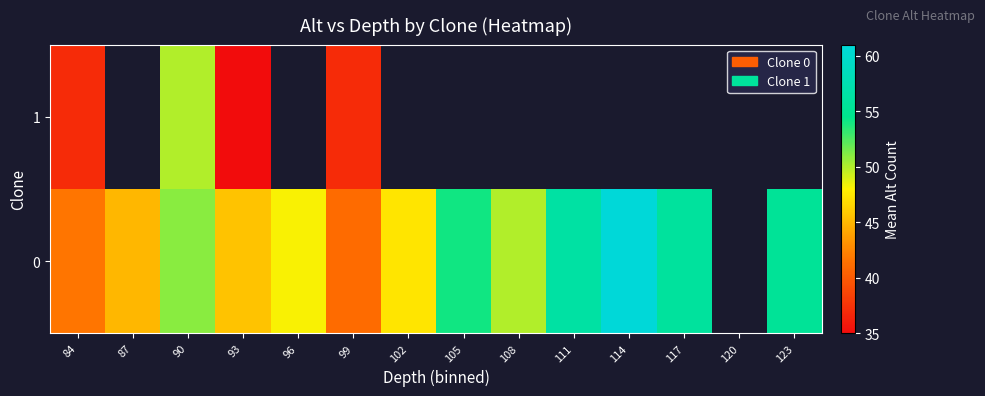

True or false: 0 has a value of 45.0 at 87.

True